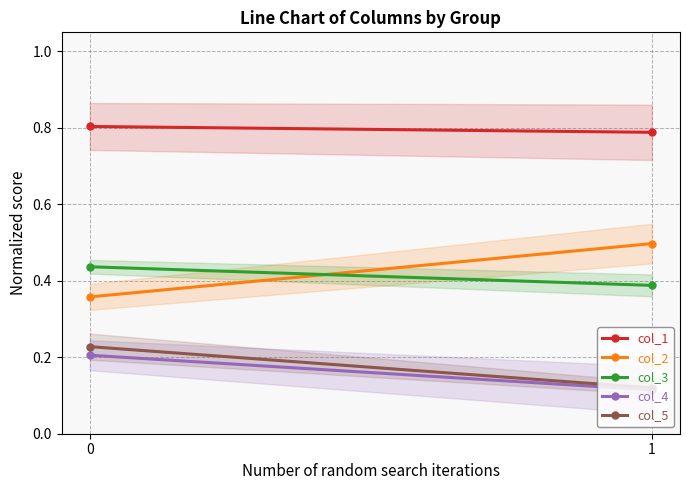

Reading left to right, extract all data points from this chart.

col_1: 0.8	0.8
col_2: 0.4	0.5
col_3: 0.4	0.4
col_4: 0.2	0.1
col_5: 0.2	0.1